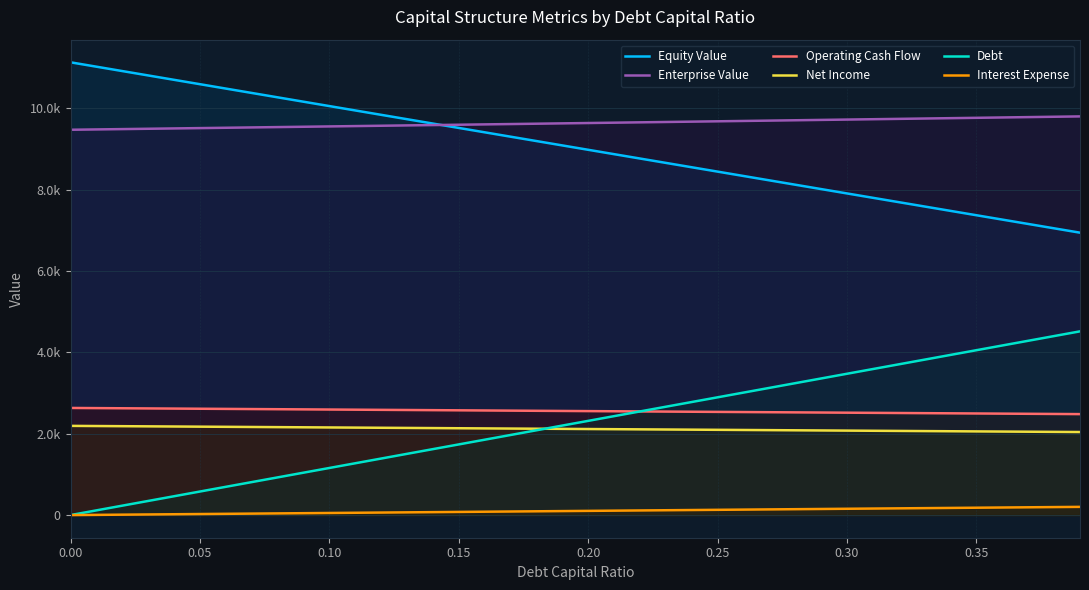

Does the chart display data point markers on the line(s)?

No